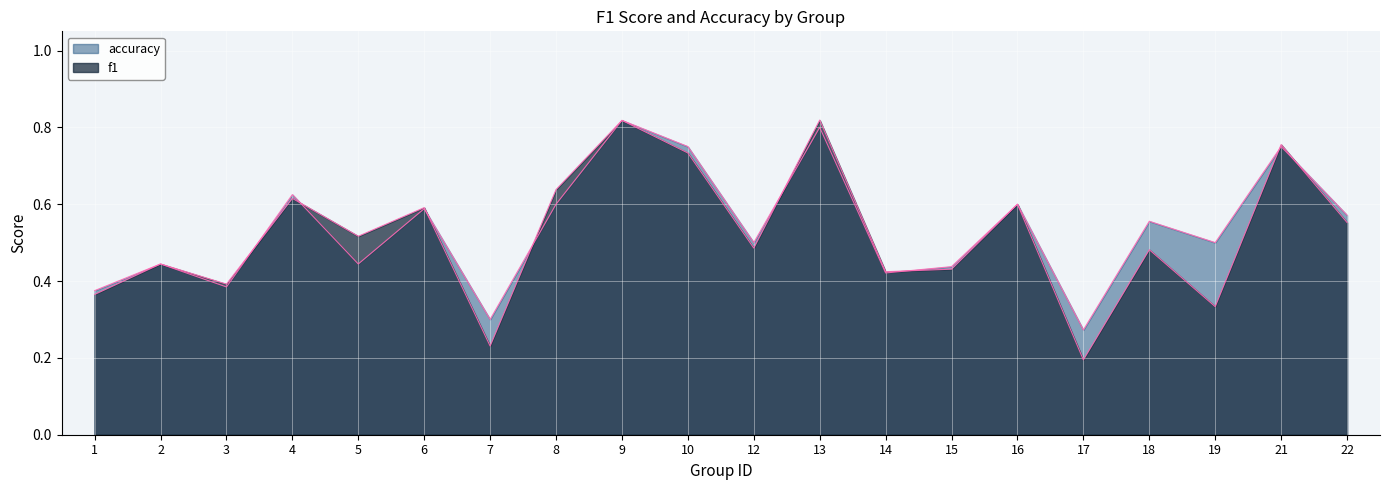

At which label does f1 reach its minimum?

17